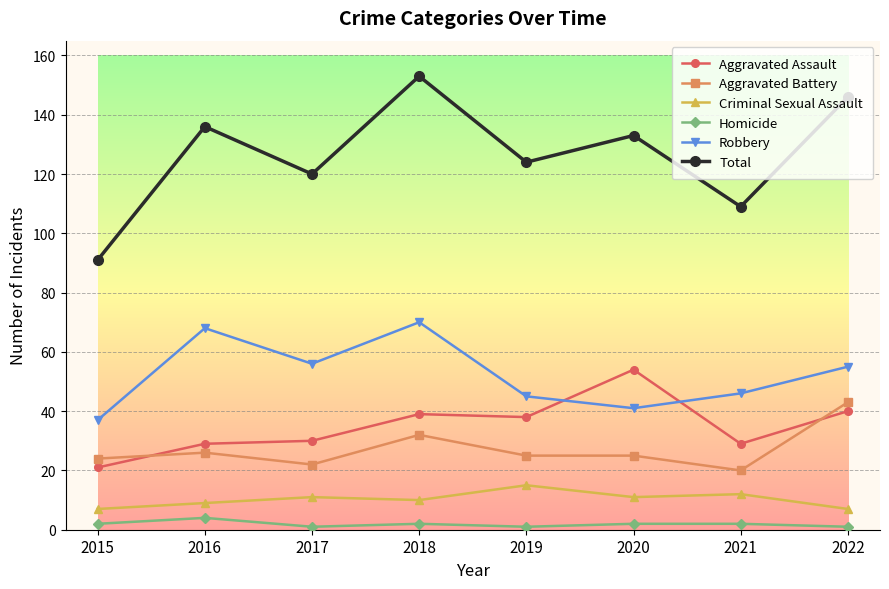

What is the approximate value of Aggravated Assault at 2021, to the nearest 5?

30